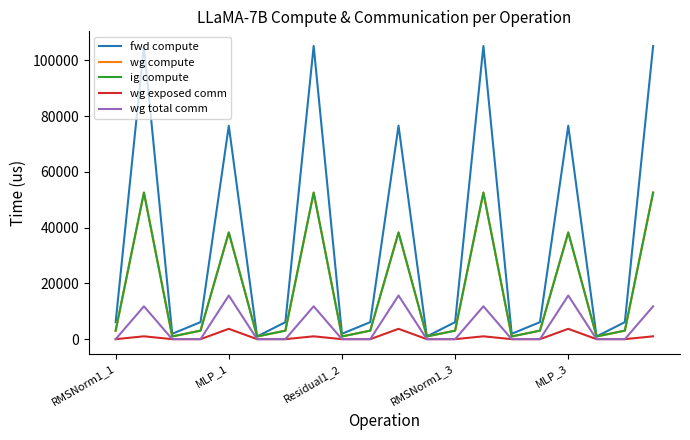

What is the difference between the maximum and minimum values in the wg exposed comm series?

3701.7